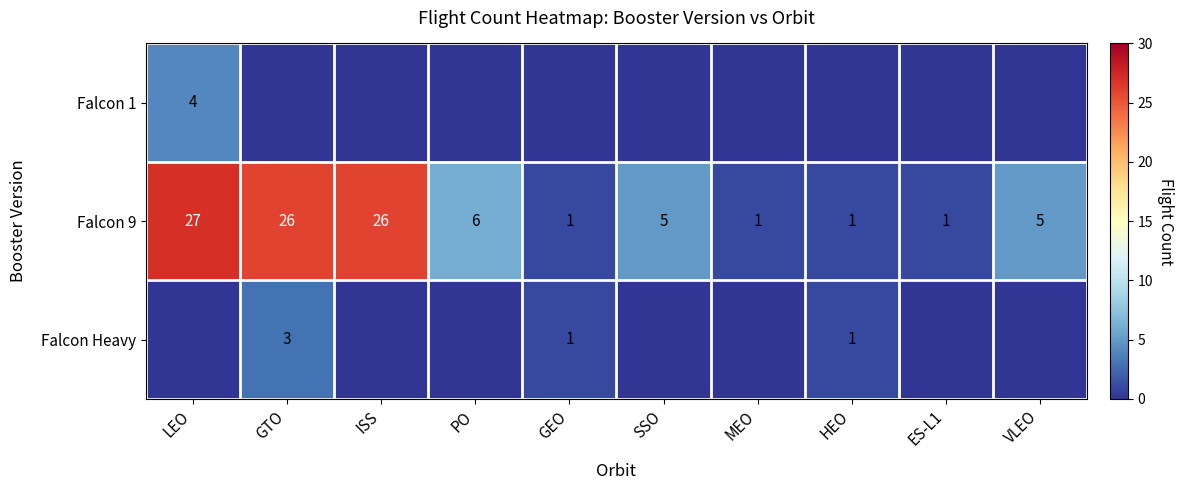

What is the difference between the maximum and second lowest values in the Falcon 9 series?

26